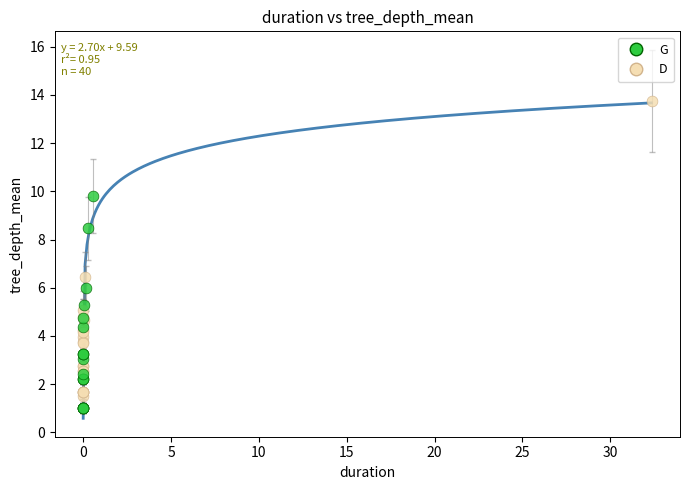

Which series contains the lowest Y value?

G